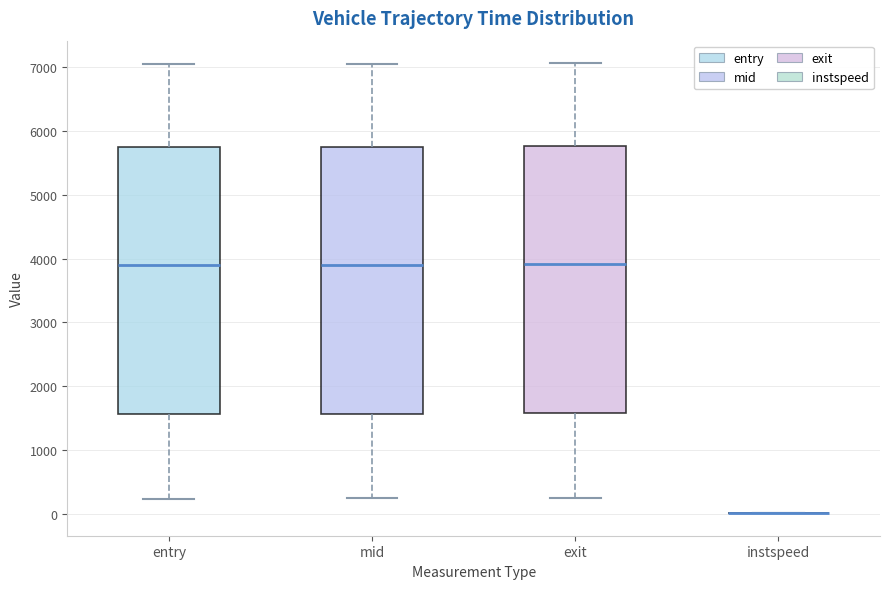

Reading left to right, read every box against the y-axis: the position of its median line, the range the box covers, and the ends of its whiskers. The values are not printed on the chart, so give them approximately, as read against the axis.

entry: median 3900, box 1600 to 5700, whiskers 200 to 7000
mid: median 3900, box 1600 to 5800, whiskers 200 to 7100
exit: median 3900, box 1600 to 5800, whiskers 300 to 7100
instspeed: box collapsed to a line at 0, whiskers 0 to 0